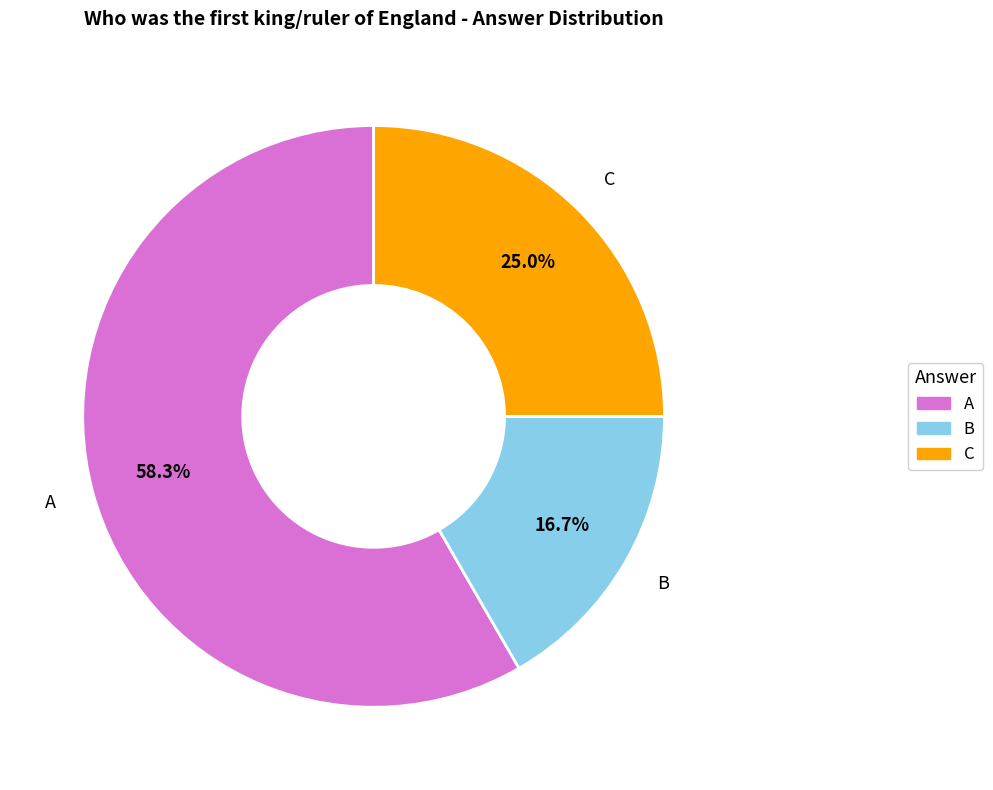

Which has a higher value, C or B?

C